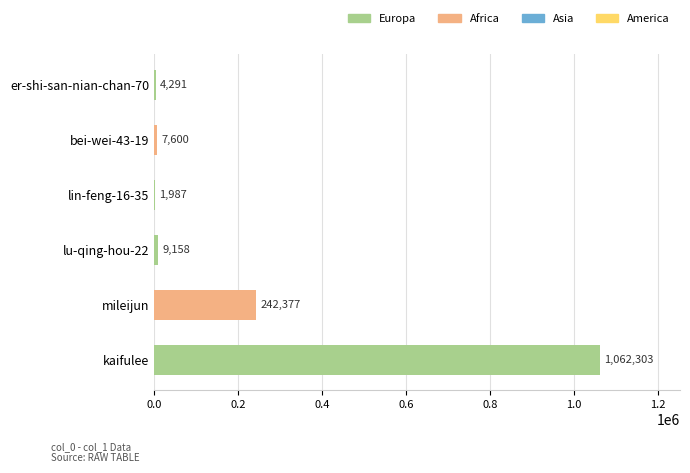

What is the sum of all values?

1327716